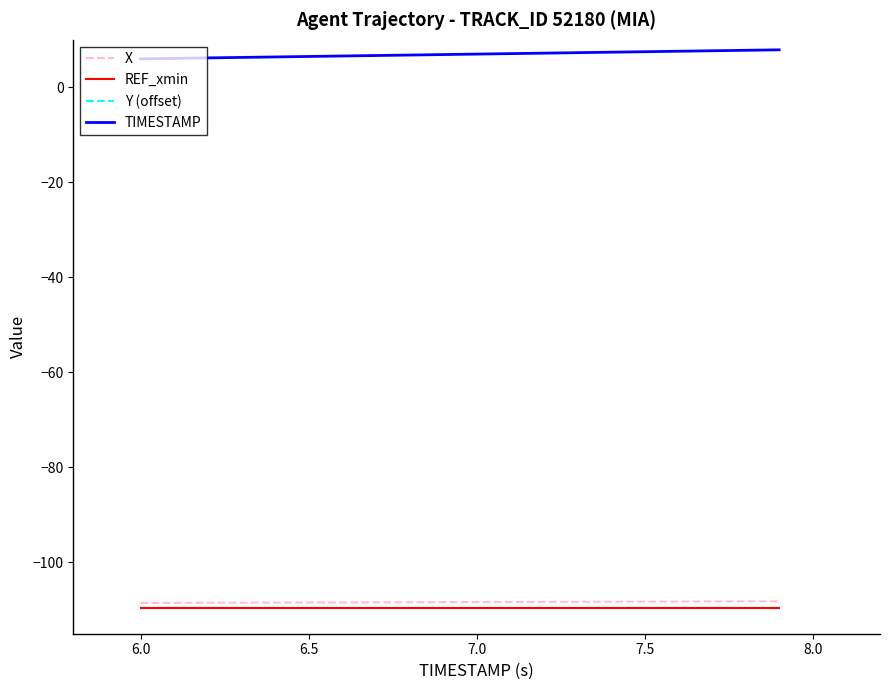

What is the difference between the maximum and minimum values in the X series?

0.3